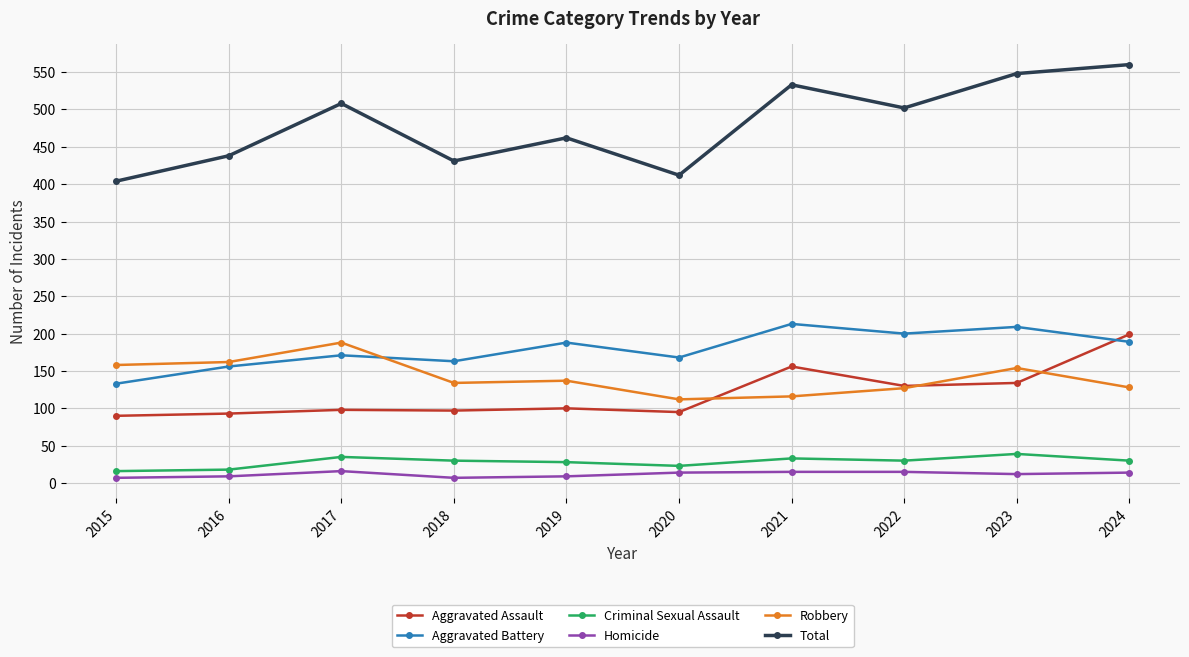

What is the average value of the Aggravated Assault series?

119